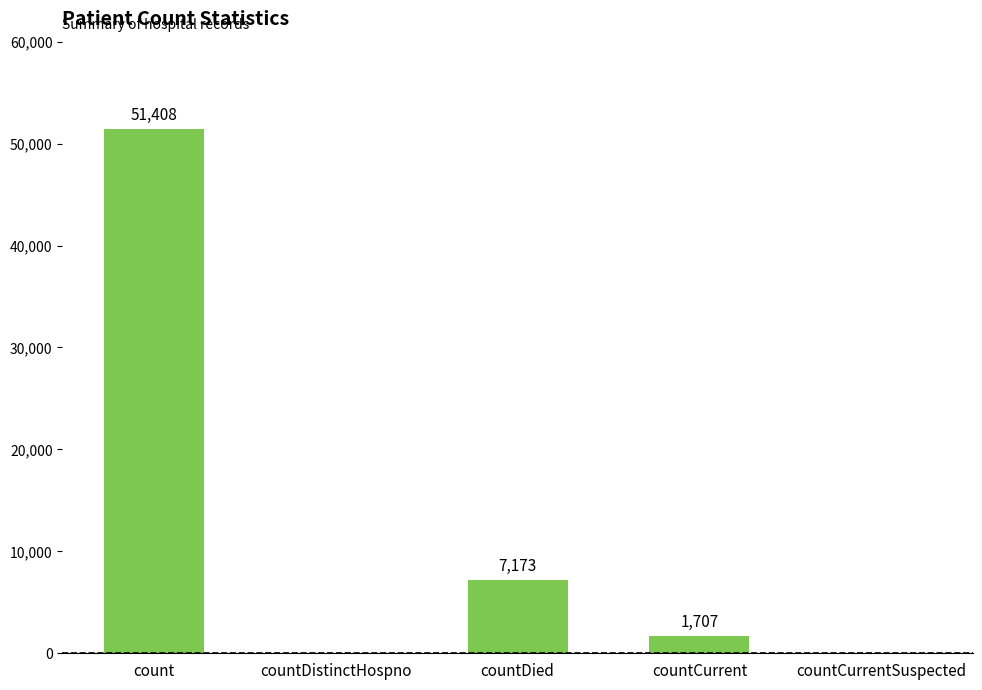

The chart shows a value of 11790 at countDied. True or false?

False